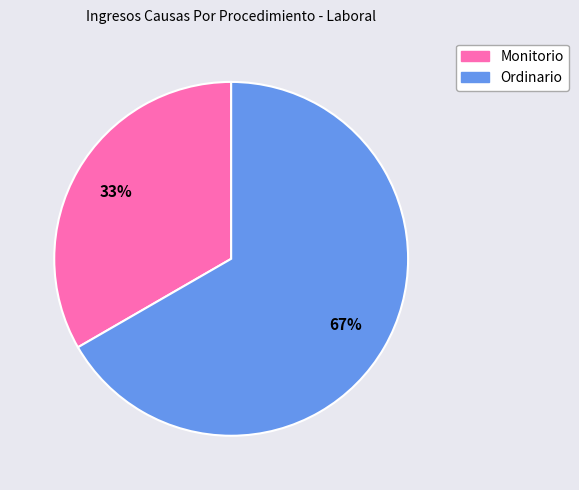

Approximately how many times larger is the value at Monitorio compared to Ordinario?

0.5